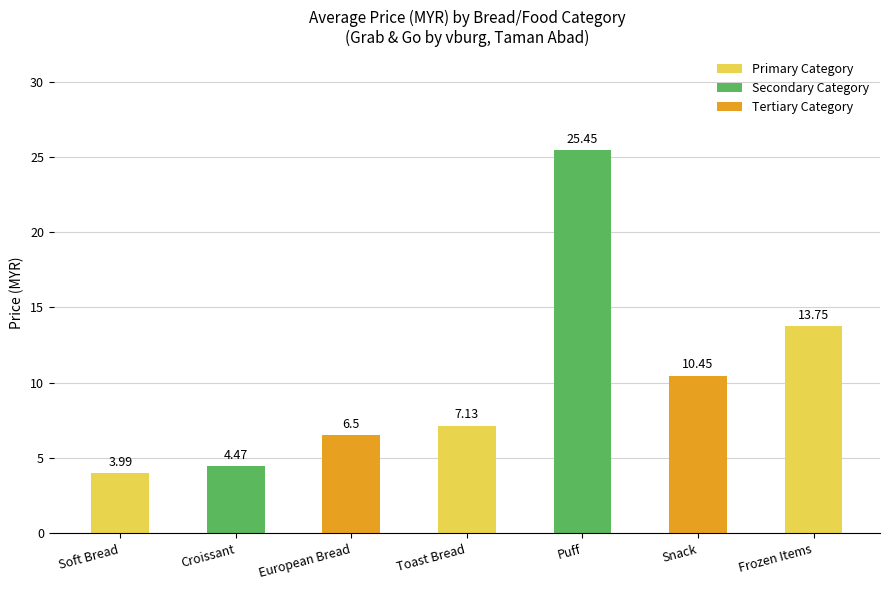

What is the ratio of the value at European Bread to the value at Soft Bread?

1.6